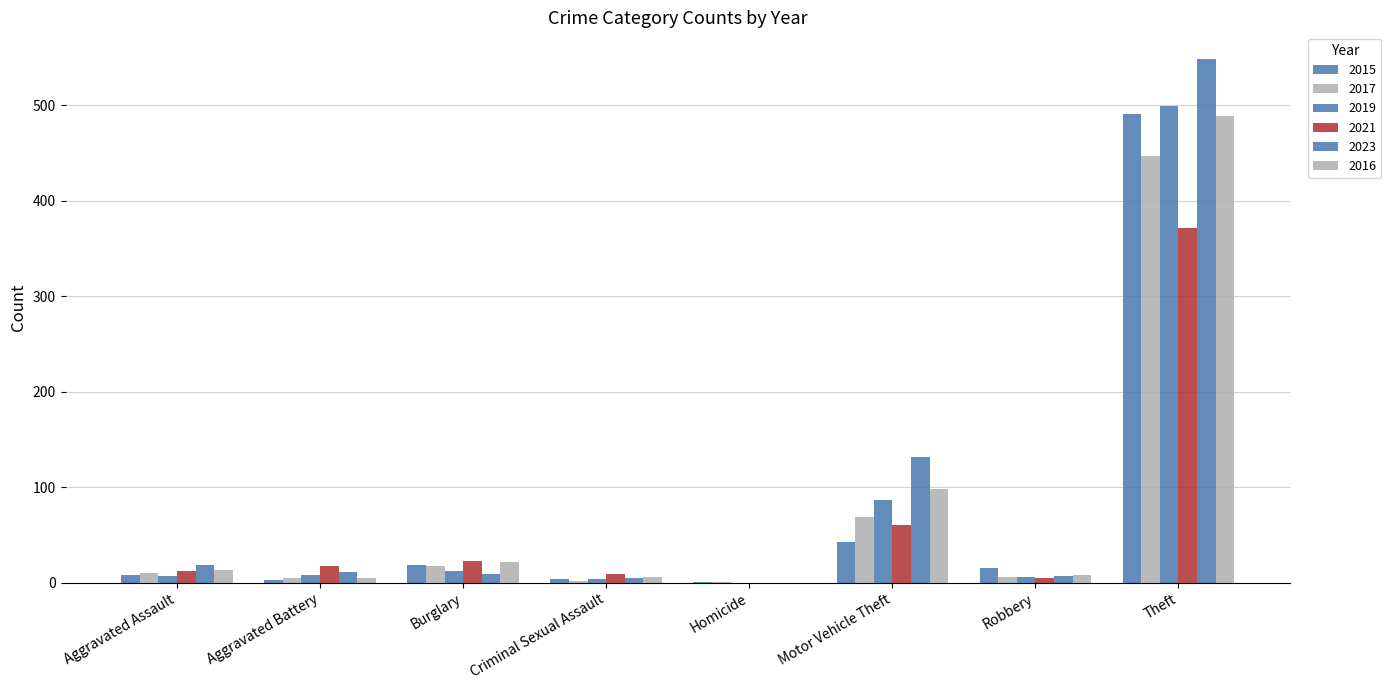

What is the sum of all 2021 values?

497